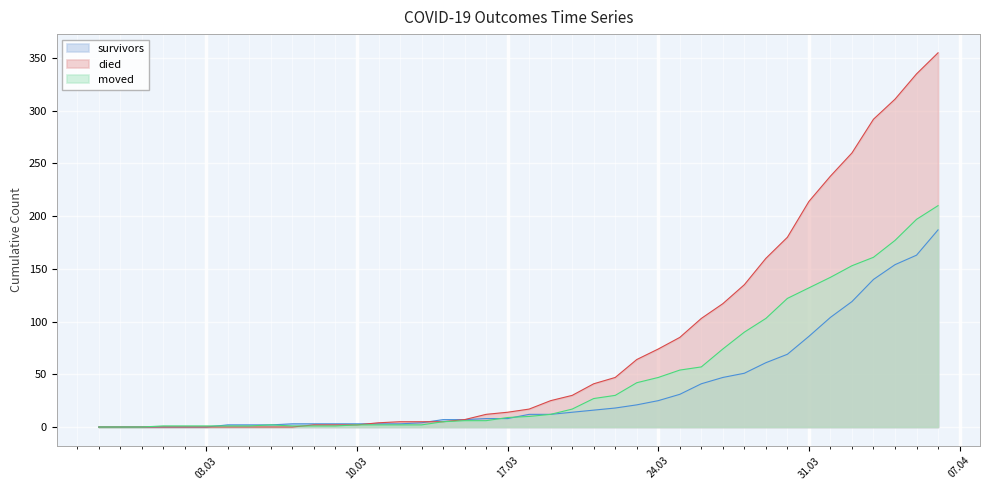

True or false: died and survivors intersect in this chart.

True